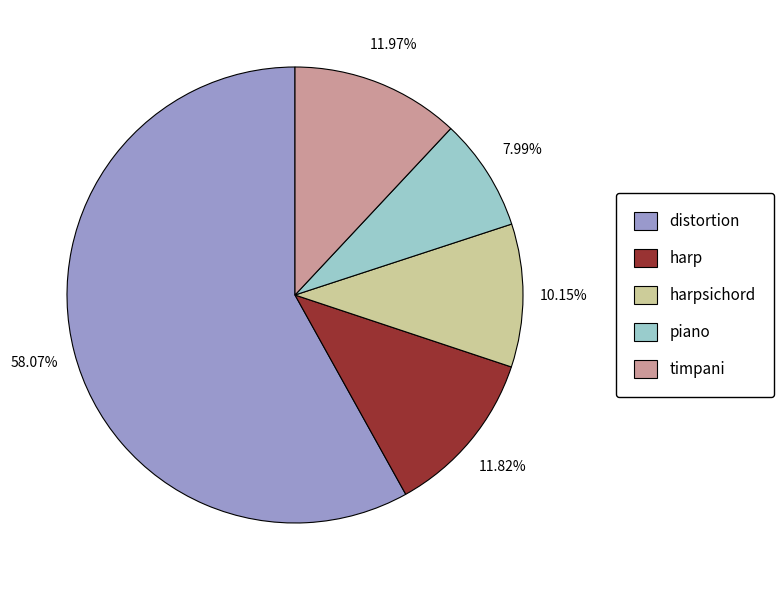

Which slice is the largest?

distortion